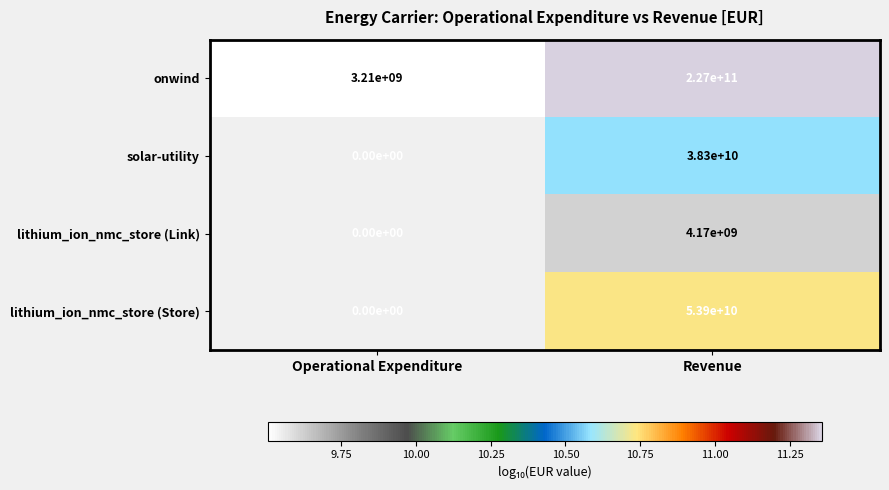

True or false: onwind has a value of 227000000000 at Revenue.

True